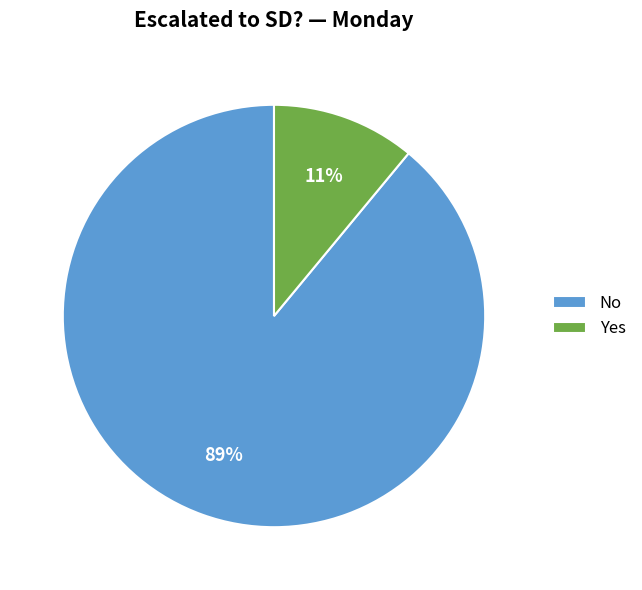

Does Yes represent more than half of the total?

No